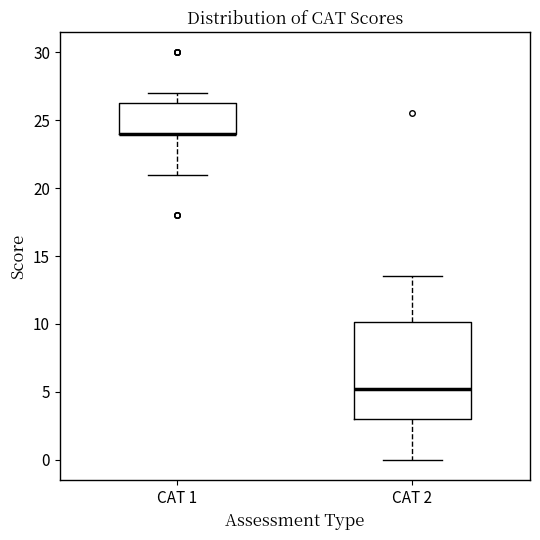

Reading left to right, transcribe this box plot: for each box, give where its median line is, the range the box spans, and where its two whiskers end, as read against the y-axis. The values are not printed on the chart, so give them approximately, as read against the axis.

CAT 1: median 24.0 (drawn on the box's lower edge), box 24.0 to 26.5, whiskers 21.0 to 27.0
CAT 2: median 5.5, box 3.0 to 10.0, whiskers 0.0 to 13.5